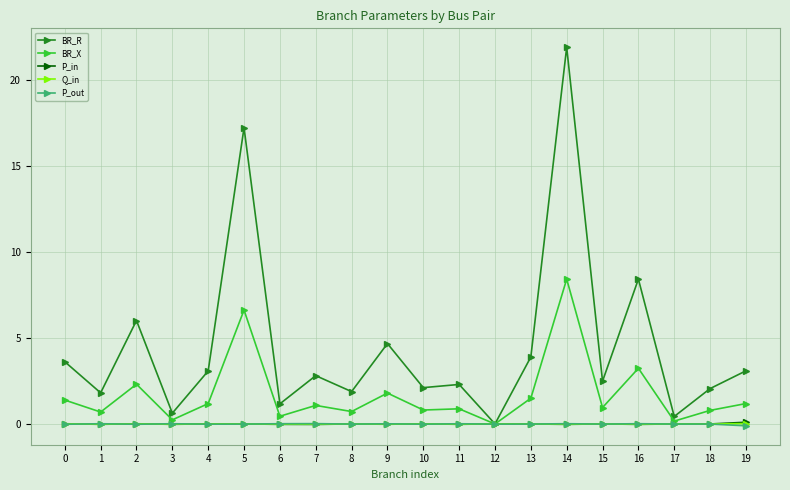

What is the difference between the maximum and minimum values in the BR_R series?

21.9